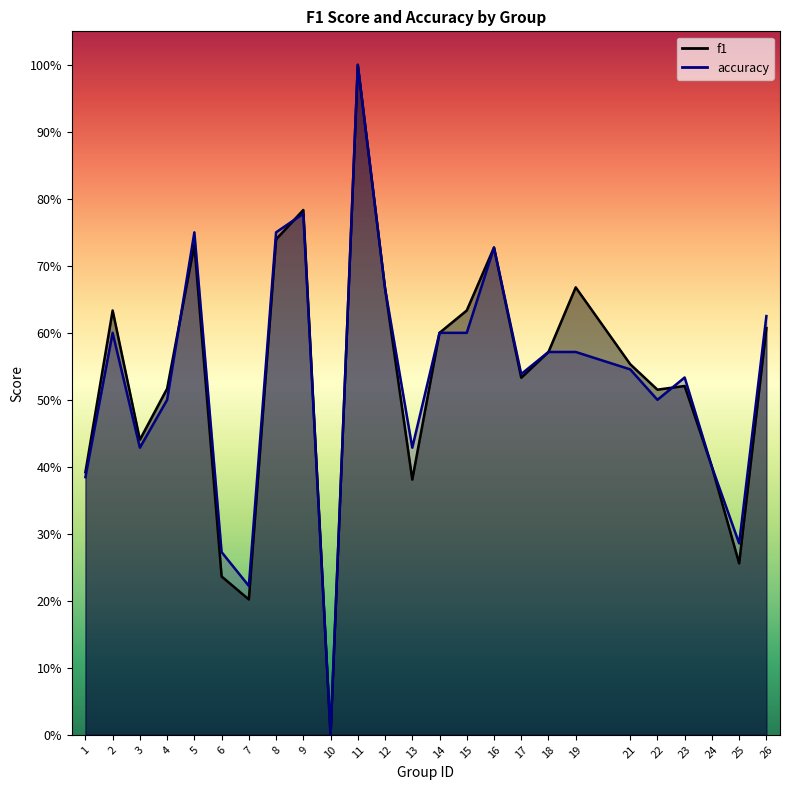

Rank the series at 23 from lowest to highest value.

f1, accuracy